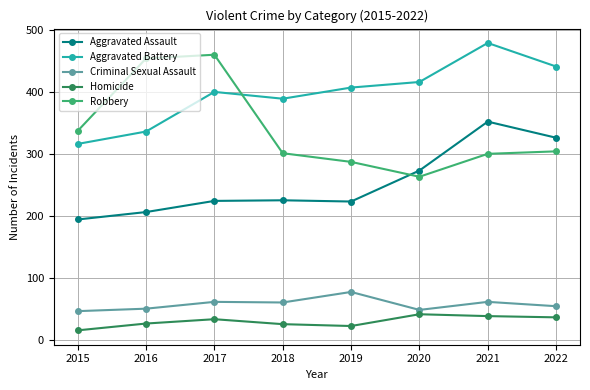

Which series has the largest total across all categories?

Aggravated Battery